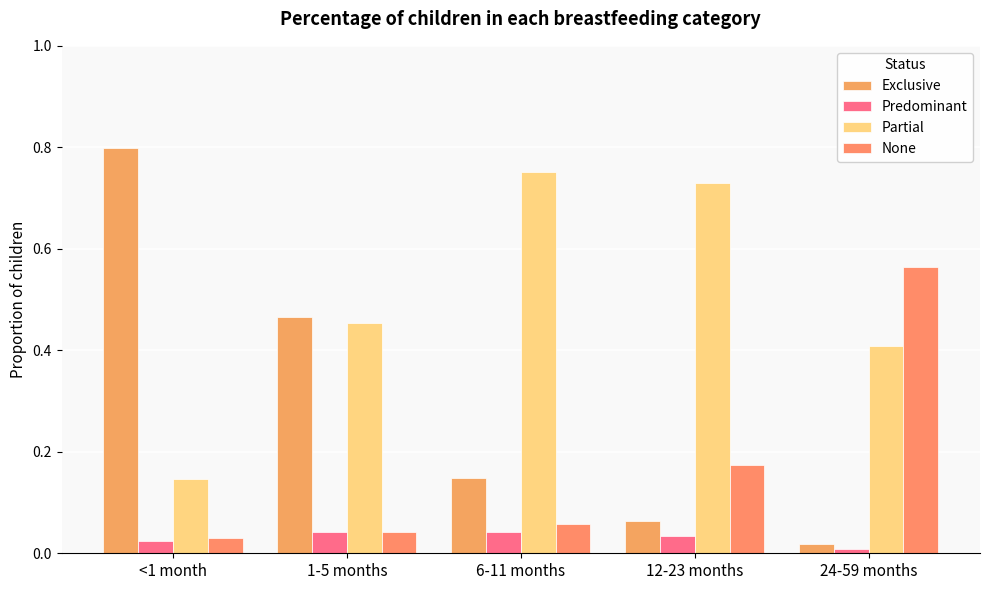

How many distinct data groups are displayed?

4